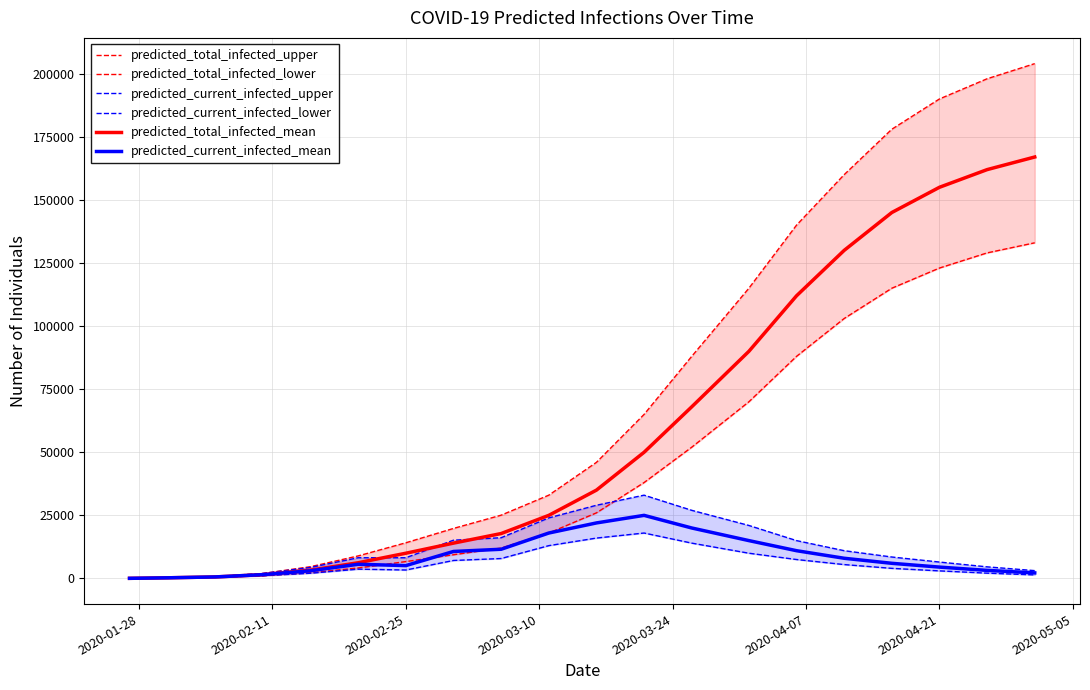

In predicted_current_infected_lower, how many points are higher than both neighbors (excluding endpoints)?

2